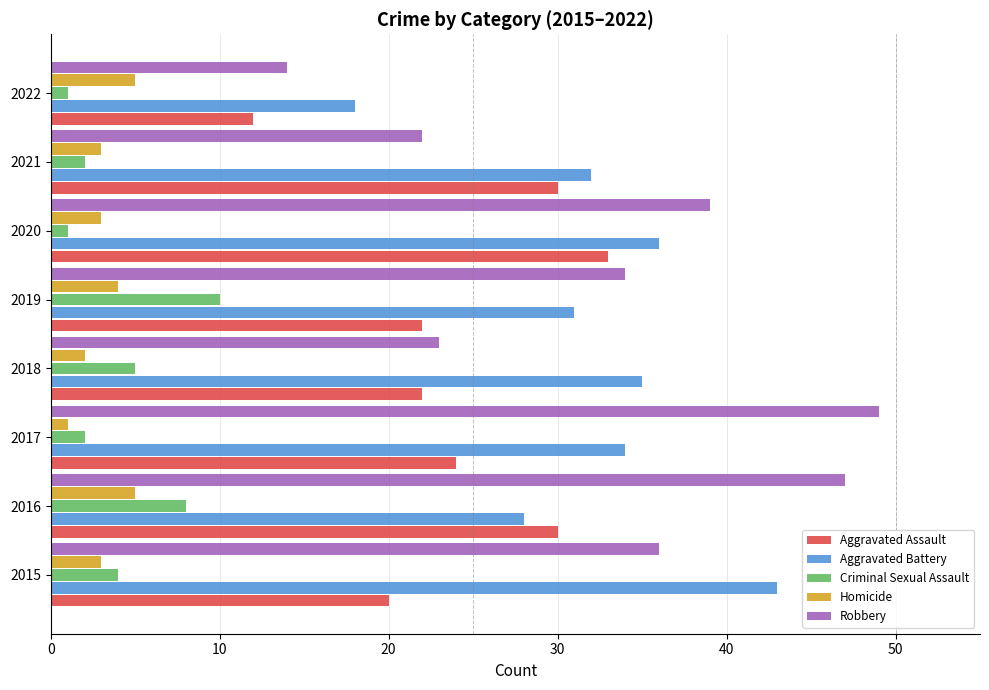

The value of Robbery at 2018 is 23. True or false?

True